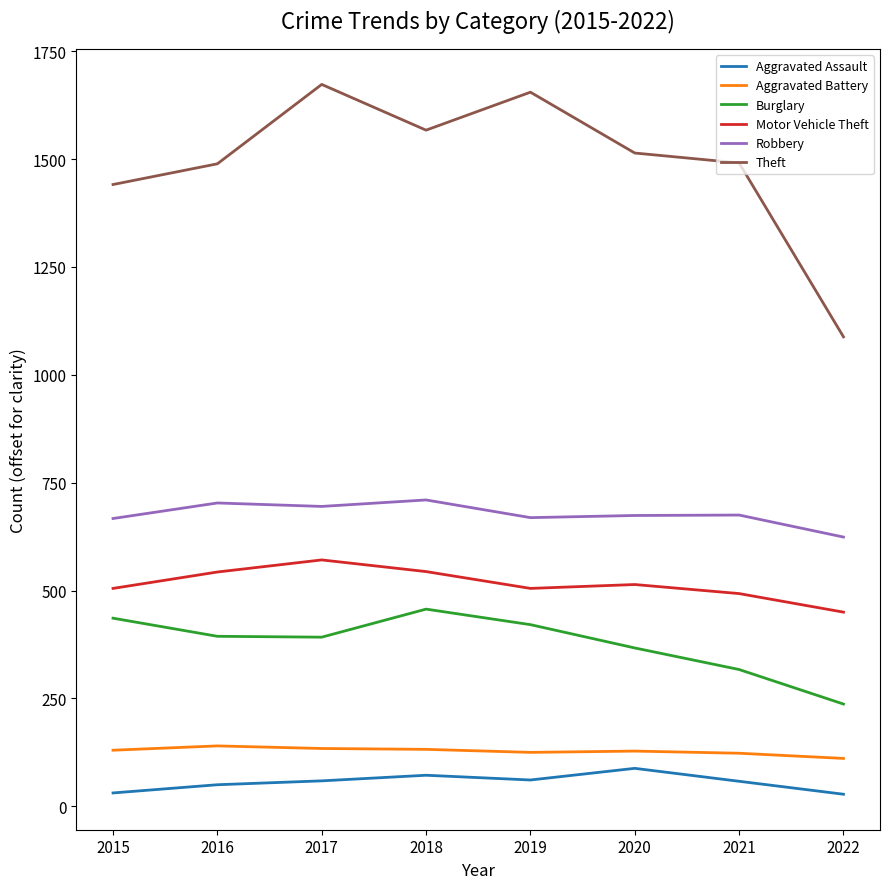

What is the average value of the Robbery series?

677